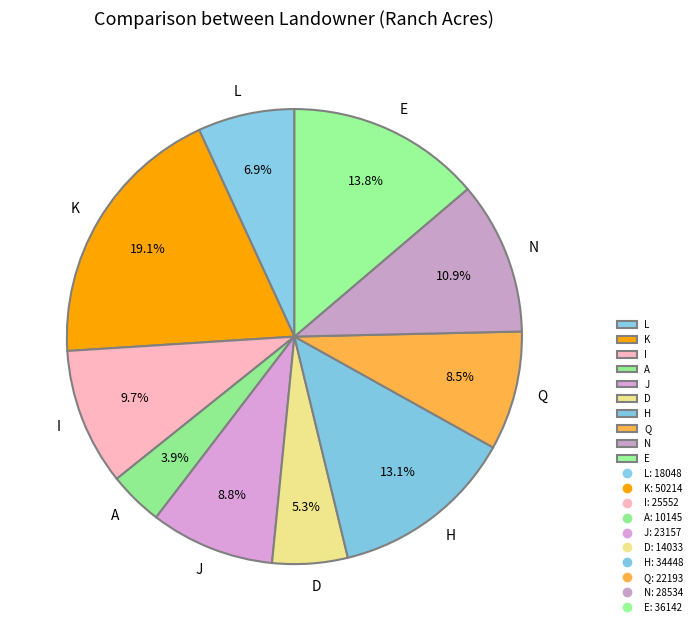

Count the number of slices in the pie.

10